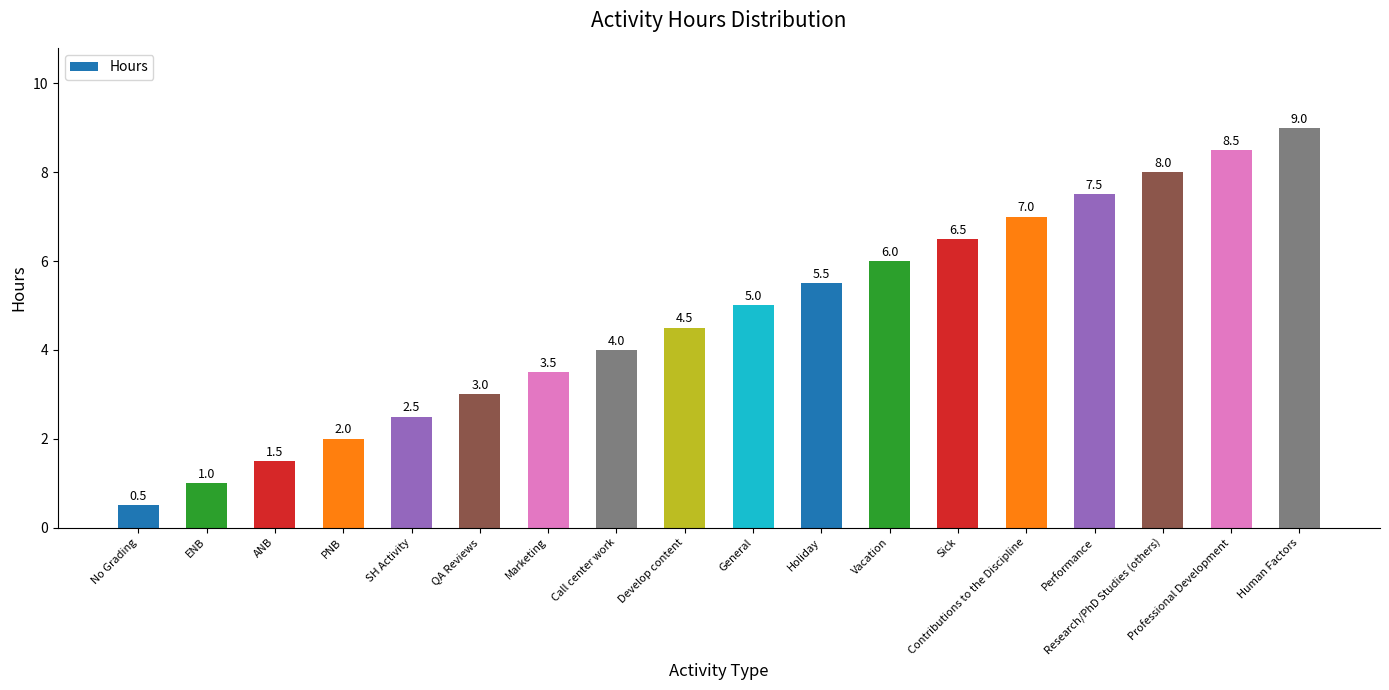

Approximately how many times larger is the value at Contributions to the Discipline compared to SH Activity?

2.8